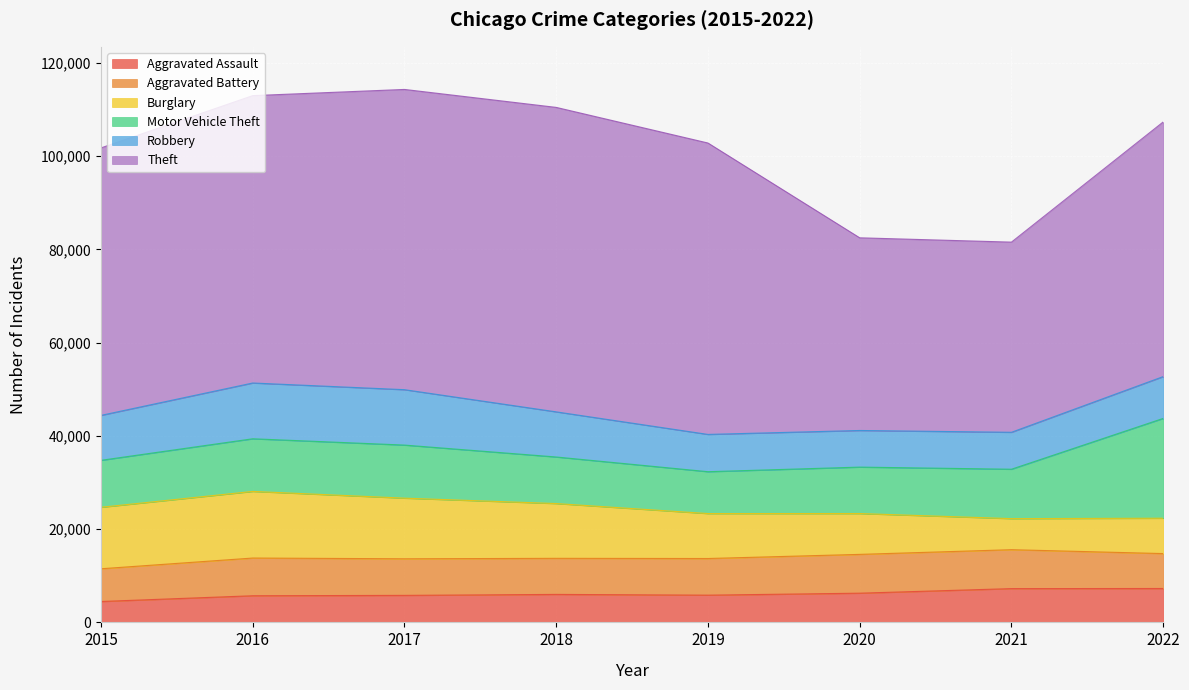

Where do Burglary and Aggravated Battery first cross each other?

2020 and 2021